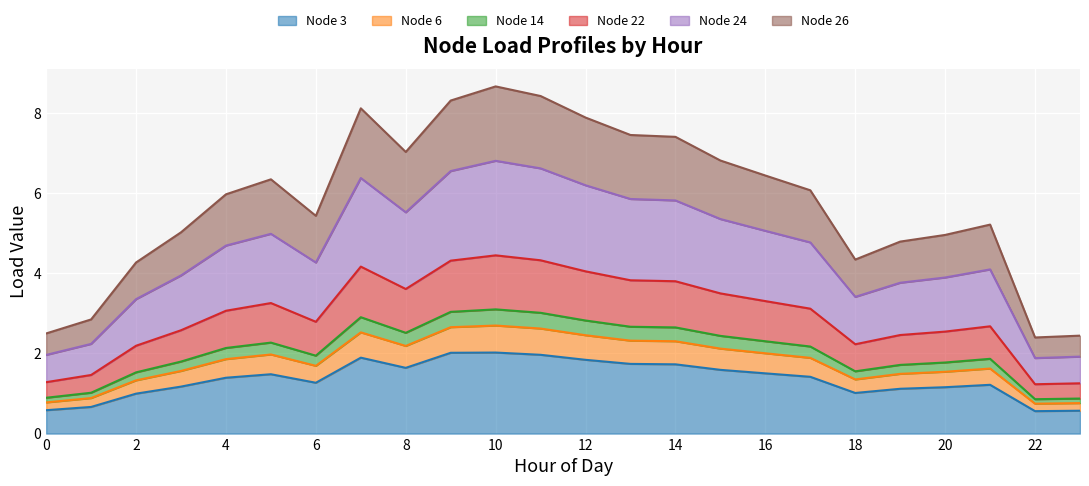

True or false: Node 3 has a value of 1.0 at 0.

False